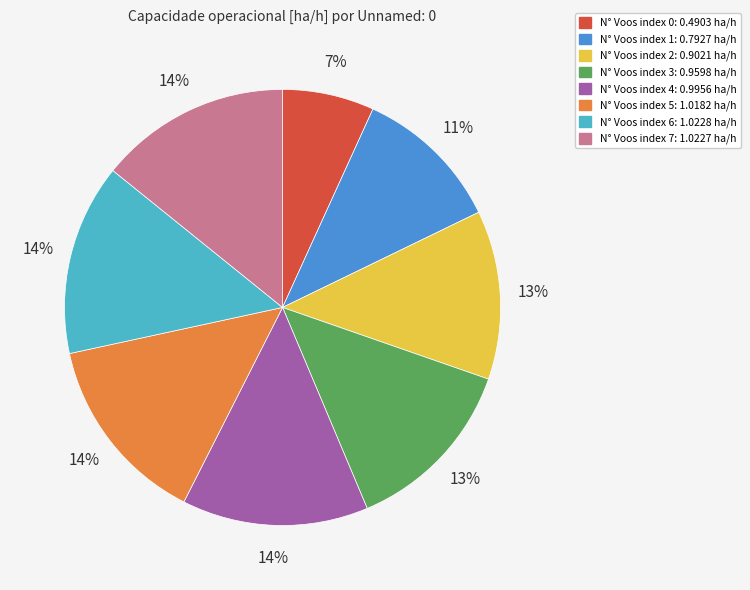

To the nearest percent, what is the average slice percentage?

12%